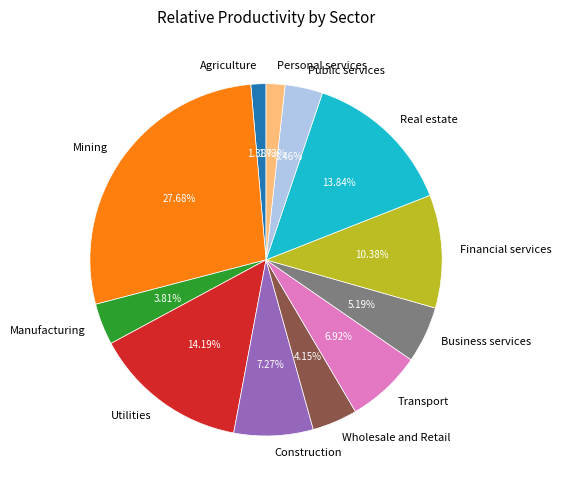

Which category has the biggest portion of the pie?

Mining